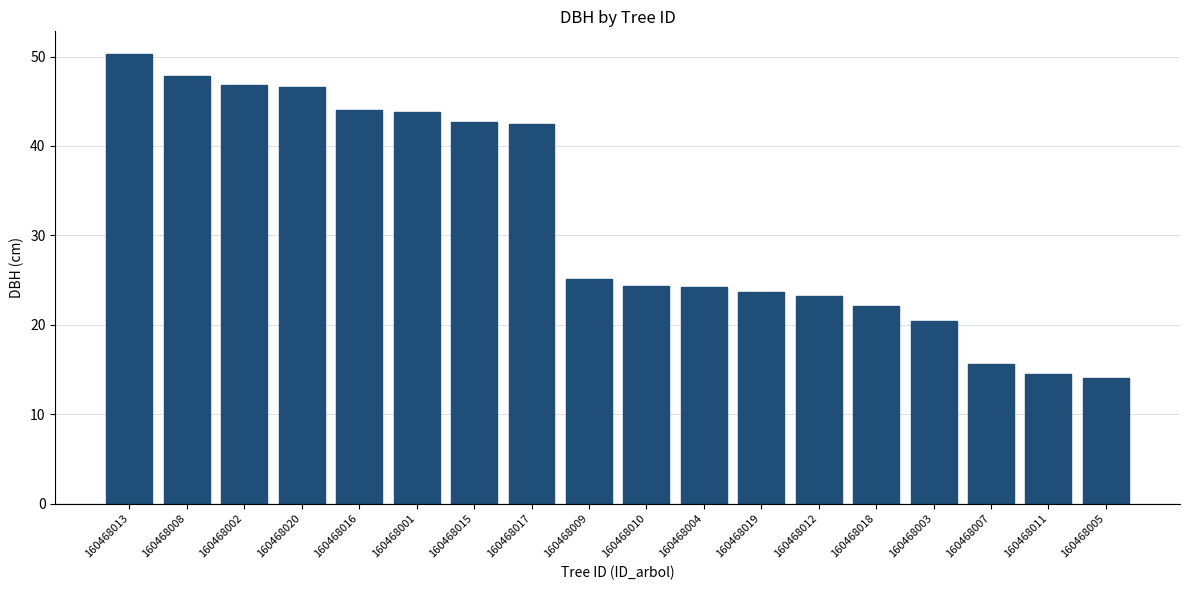

What is the sum of the values at 160468001 and 160468018?

65.9